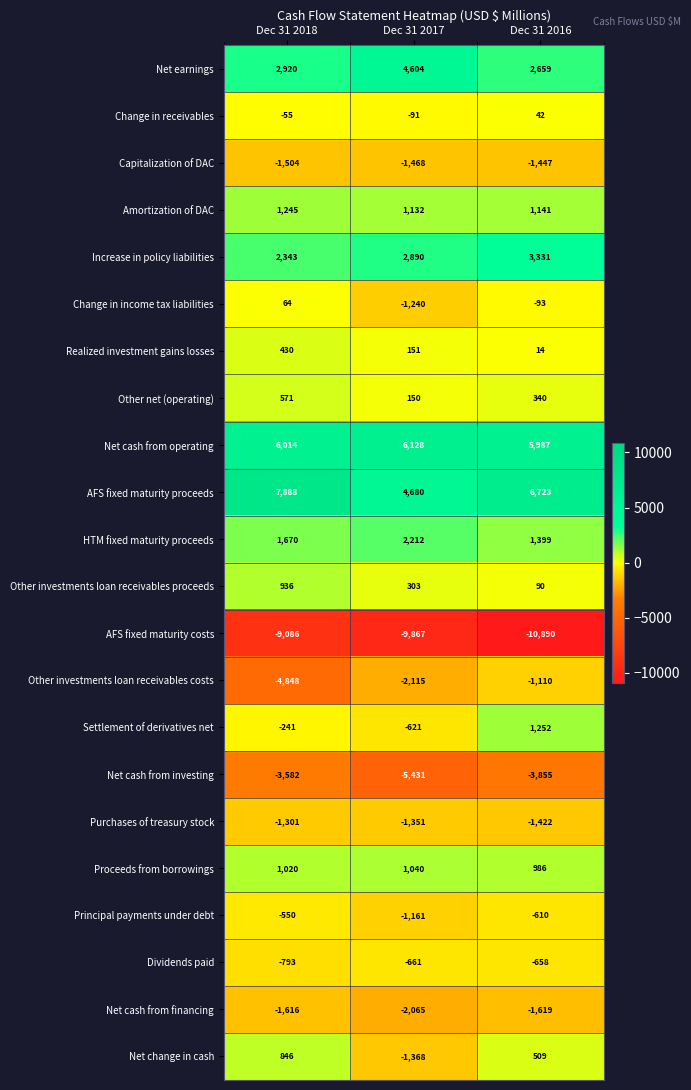

What is the sum of the Net cash from financing values at Dec 31 2018 and Dec 31 2016?

-3235